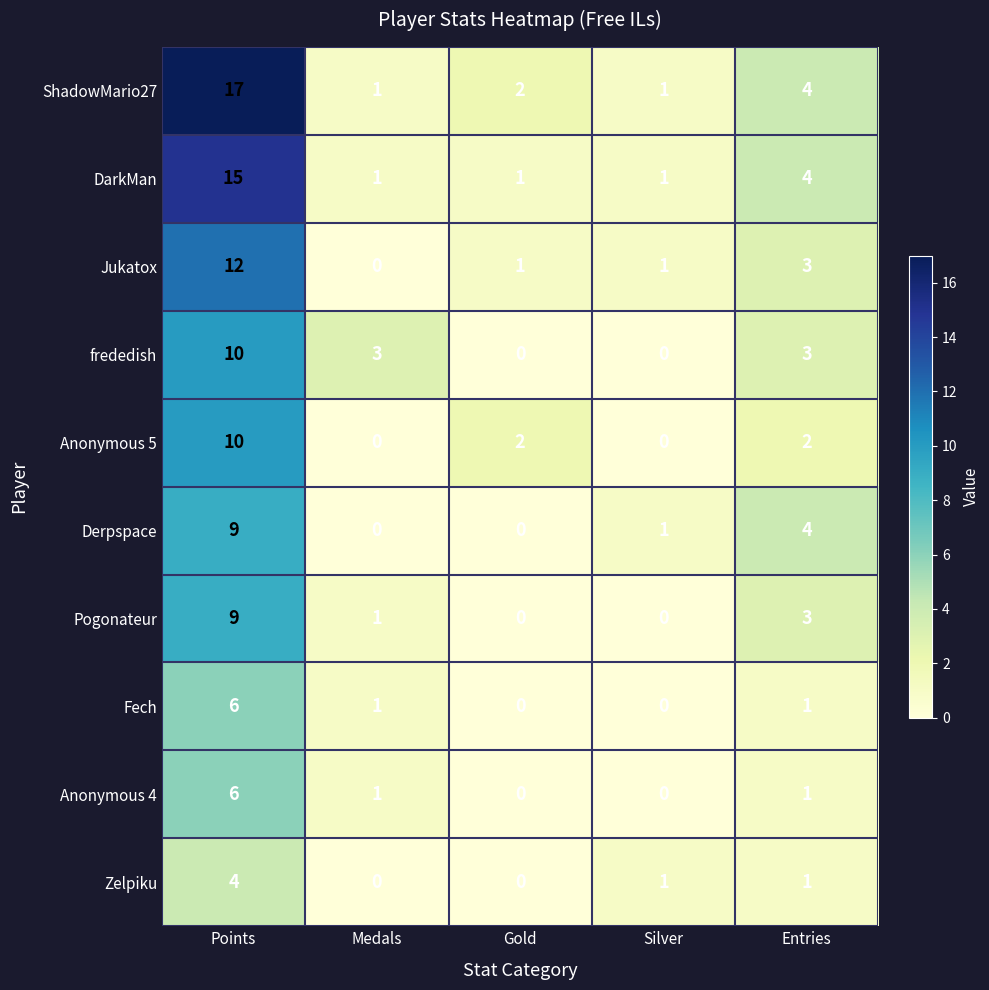

What is the greatest value displayed?

17